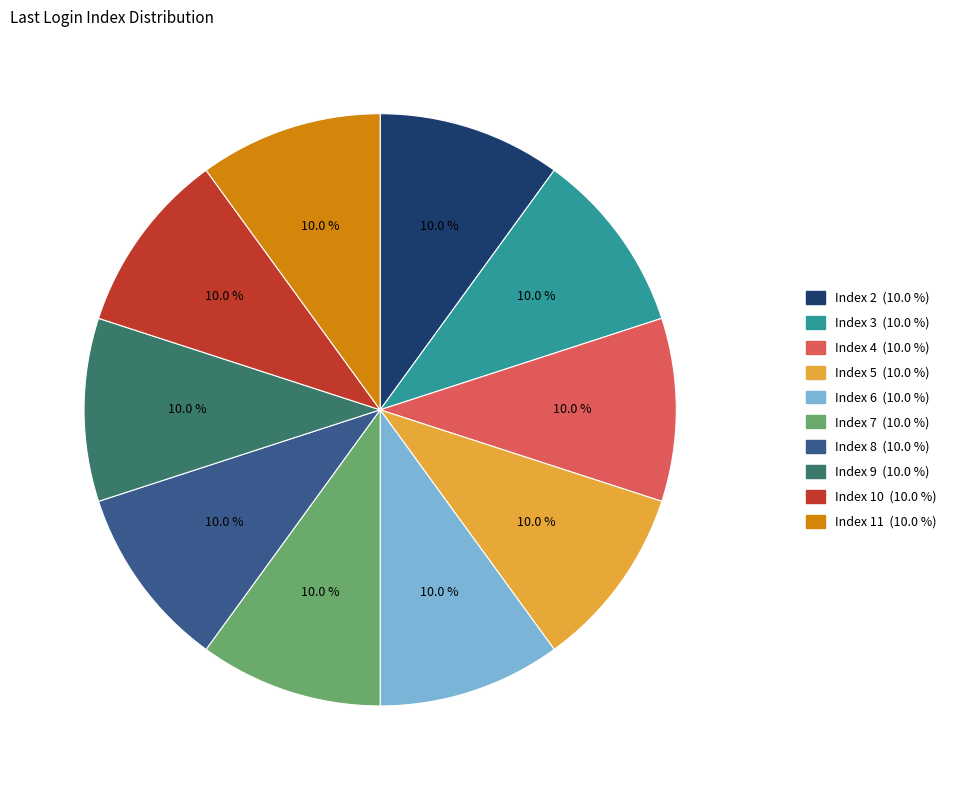

What percentage is the Index 11 slice, to the nearest percent?

10%